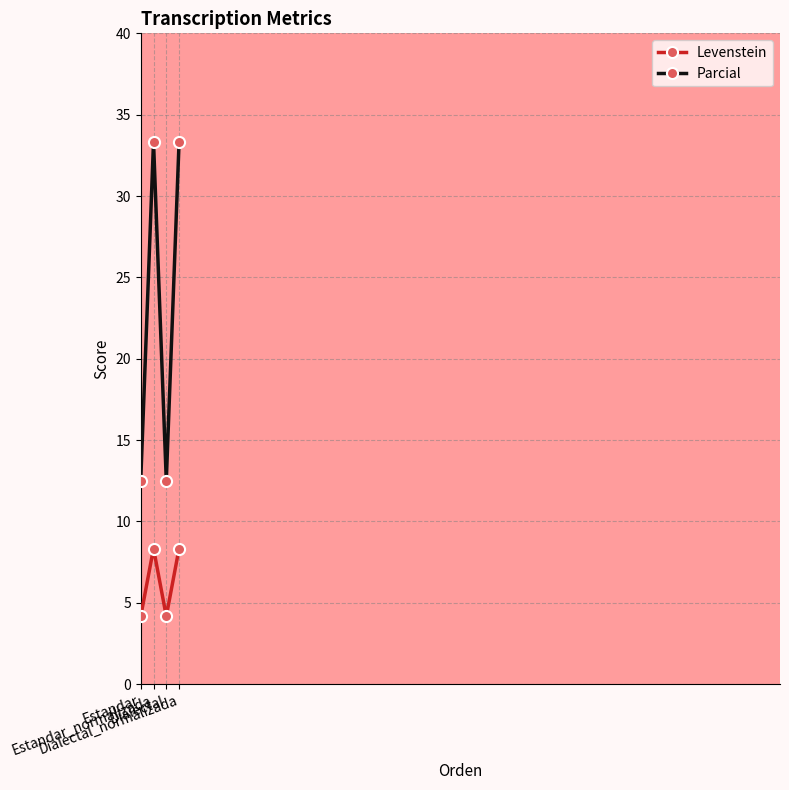

Does the chart have visible grid lines?

Yes